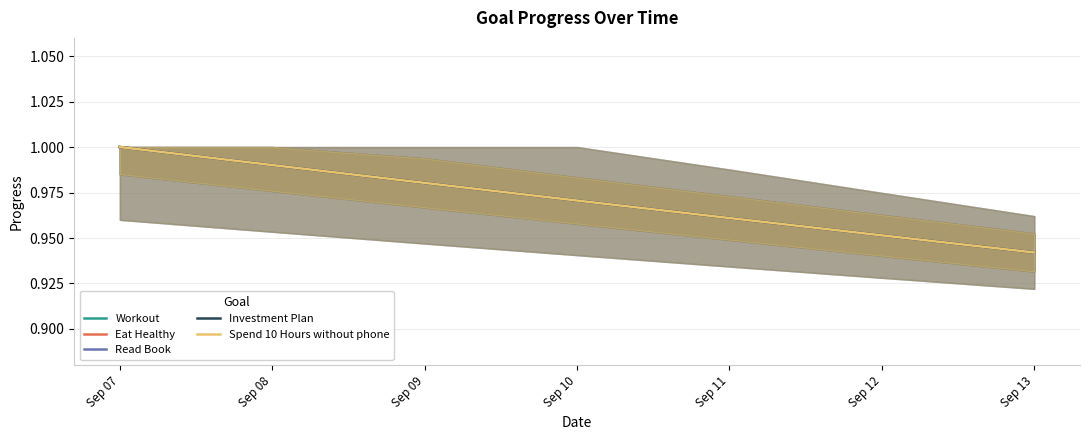

Where is Investment Plan nearest to the value 0?

Sep 13